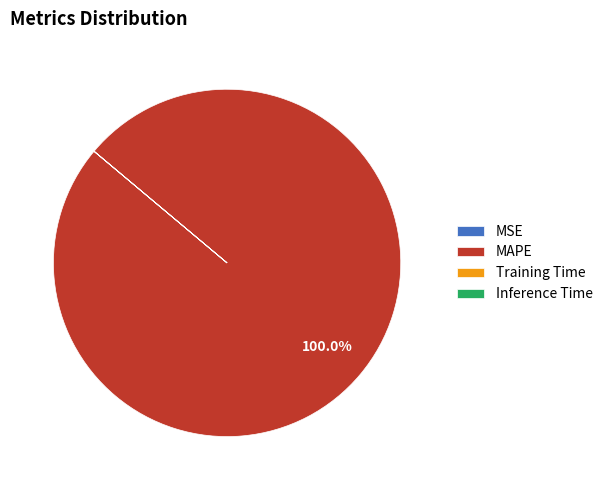

Which category accounts for the majority?

MAPE